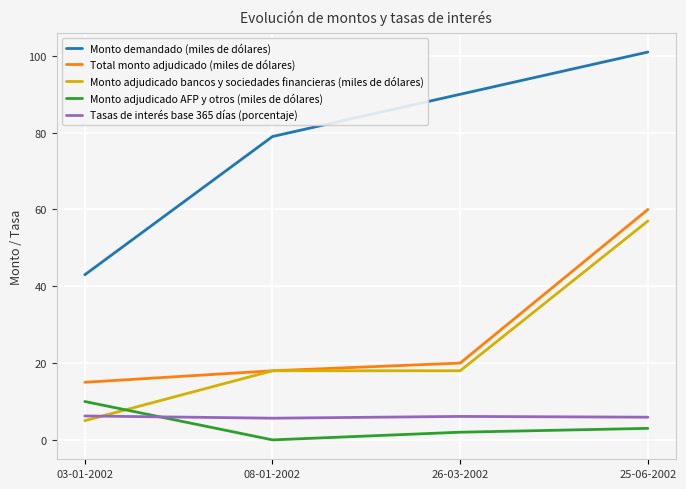

At 03-01-2002, list the series in order from largest to smallest.

Monto demandado (miles de dólares), Total monto adjudicado (miles de dólares), Monto adjudicado AFP y otros (miles de dólares), Tasas de interés base 365 días (porcentaje), Monto adjudicado bancos y sociedades financieras (miles de dólares)